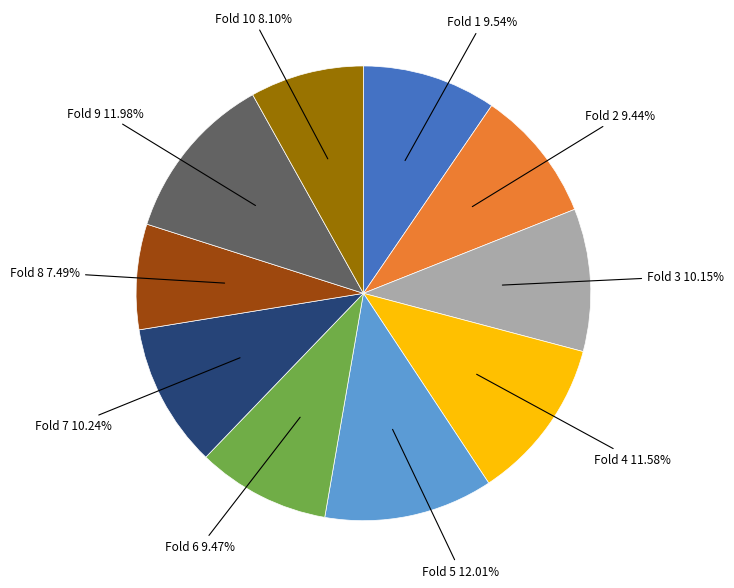

What is the total percentage of Fold 10 and Fold 4?

19.7%